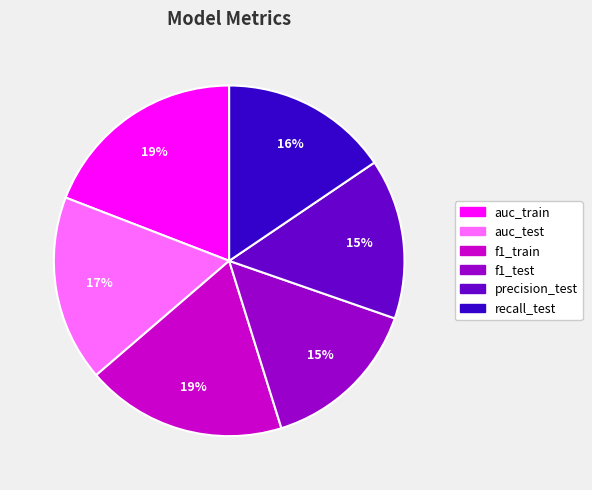

What percentage is the f1_test slice, to the nearest percent?

15%